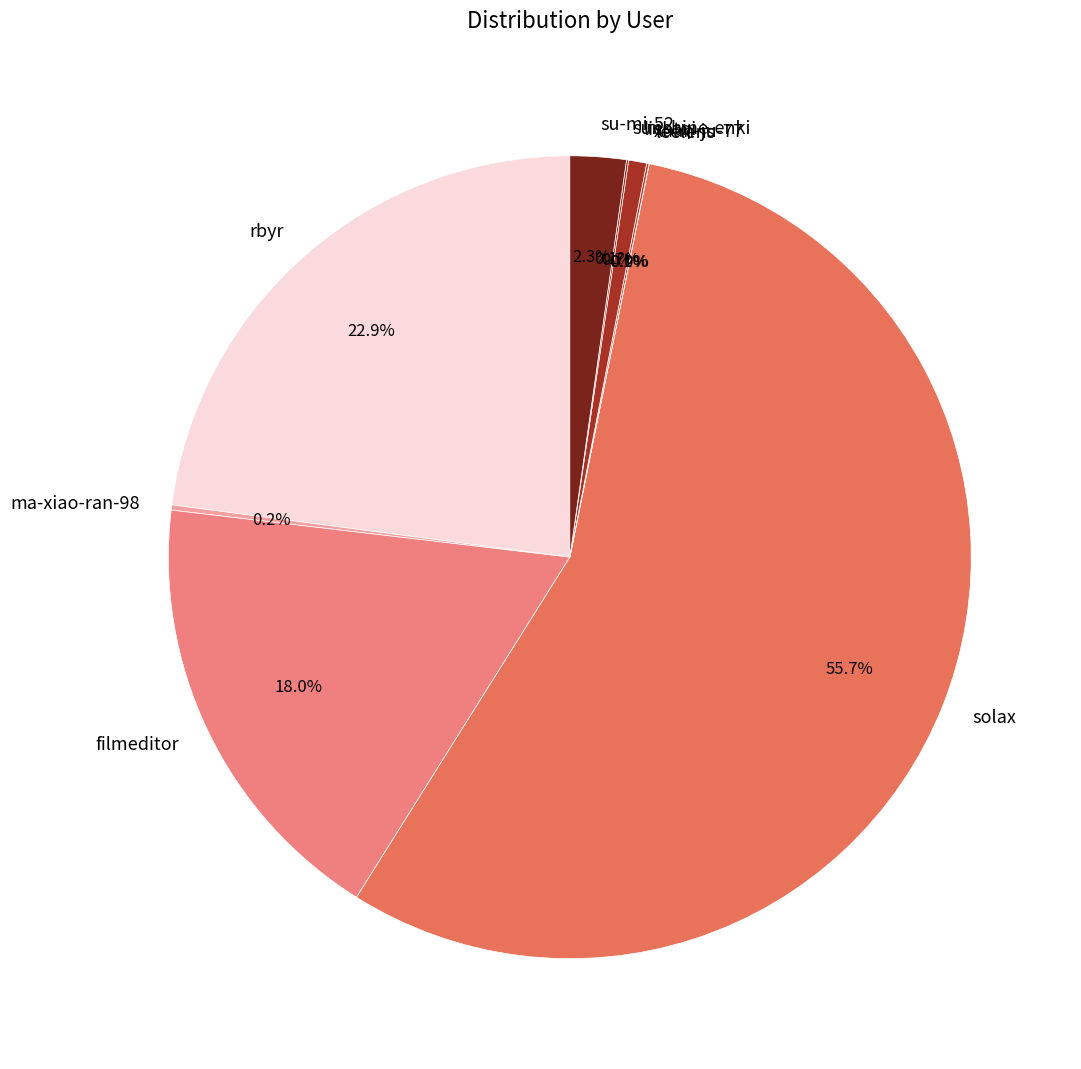

Which slice is the largest?

solax